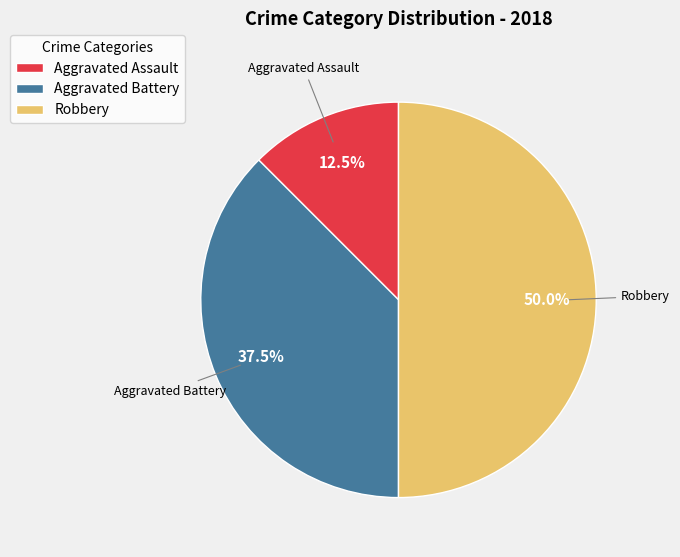

Does Aggravated Assault represent more than half of the total?

No